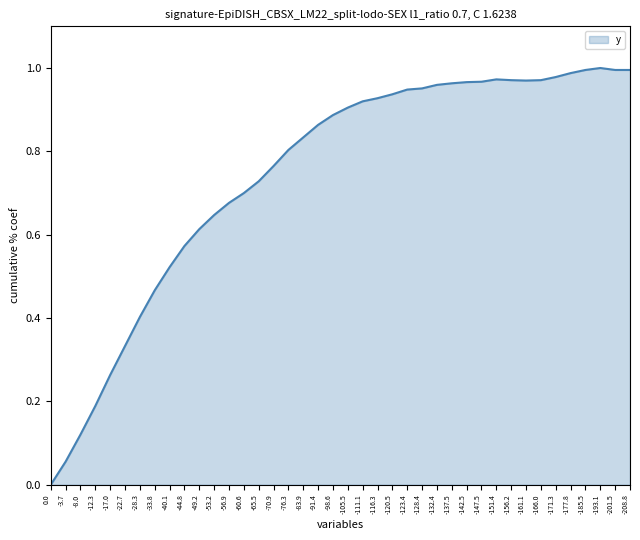

What is the change in value from -3.7 to -120.5?

+0.9